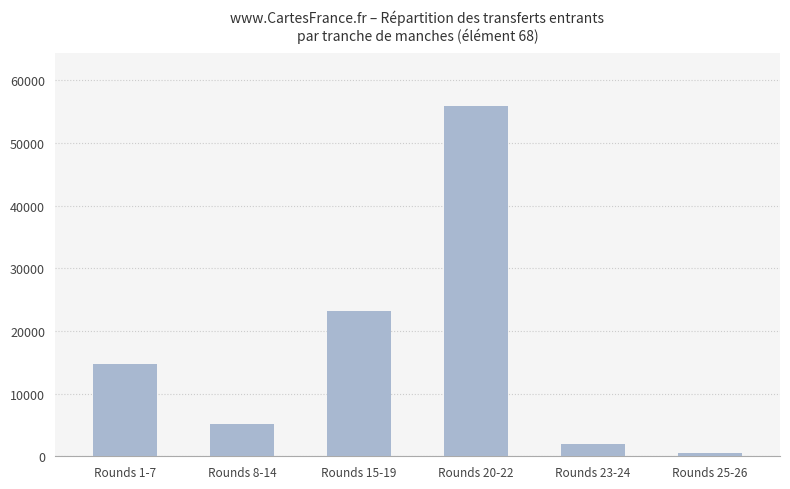

Reading left to right, what are all the values shown in this chart?

Rounds 1-7=14674	Rounds 8-14=5112	Rounds 15-19=23252	Rounds 20-22=55896	Rounds 23-24=2001	Rounds 25-26=550